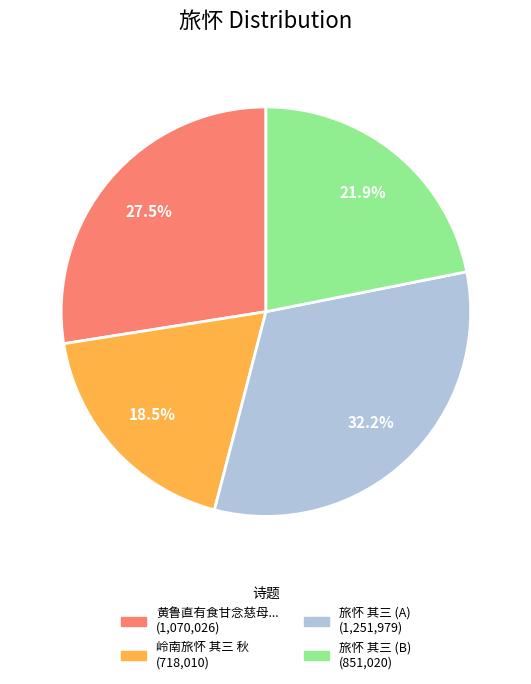

How many segments does this pie chart have?

4